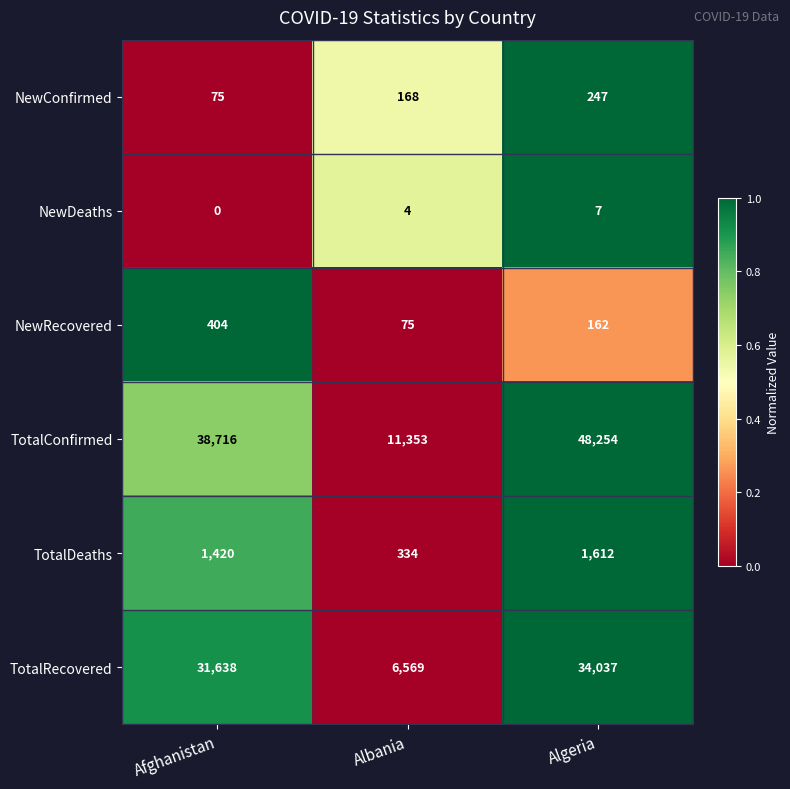

Reading right to left, list all the values displayed in this chart.

NewConfirmed: Algeria=247	Albania=168	Afghanistan=75
NewDeaths: Algeria=7	Albania=4	Afghanistan=0
NewRecovered: Algeria=162	Albania=75	Afghanistan=404
TotalConfirmed: Algeria=48254	Albania=11353	Afghanistan=38716
TotalDeaths: Algeria=1612	Albania=334	Afghanistan=1420
TotalRecovered: Algeria=34037	Albania=6569	Afghanistan=31638